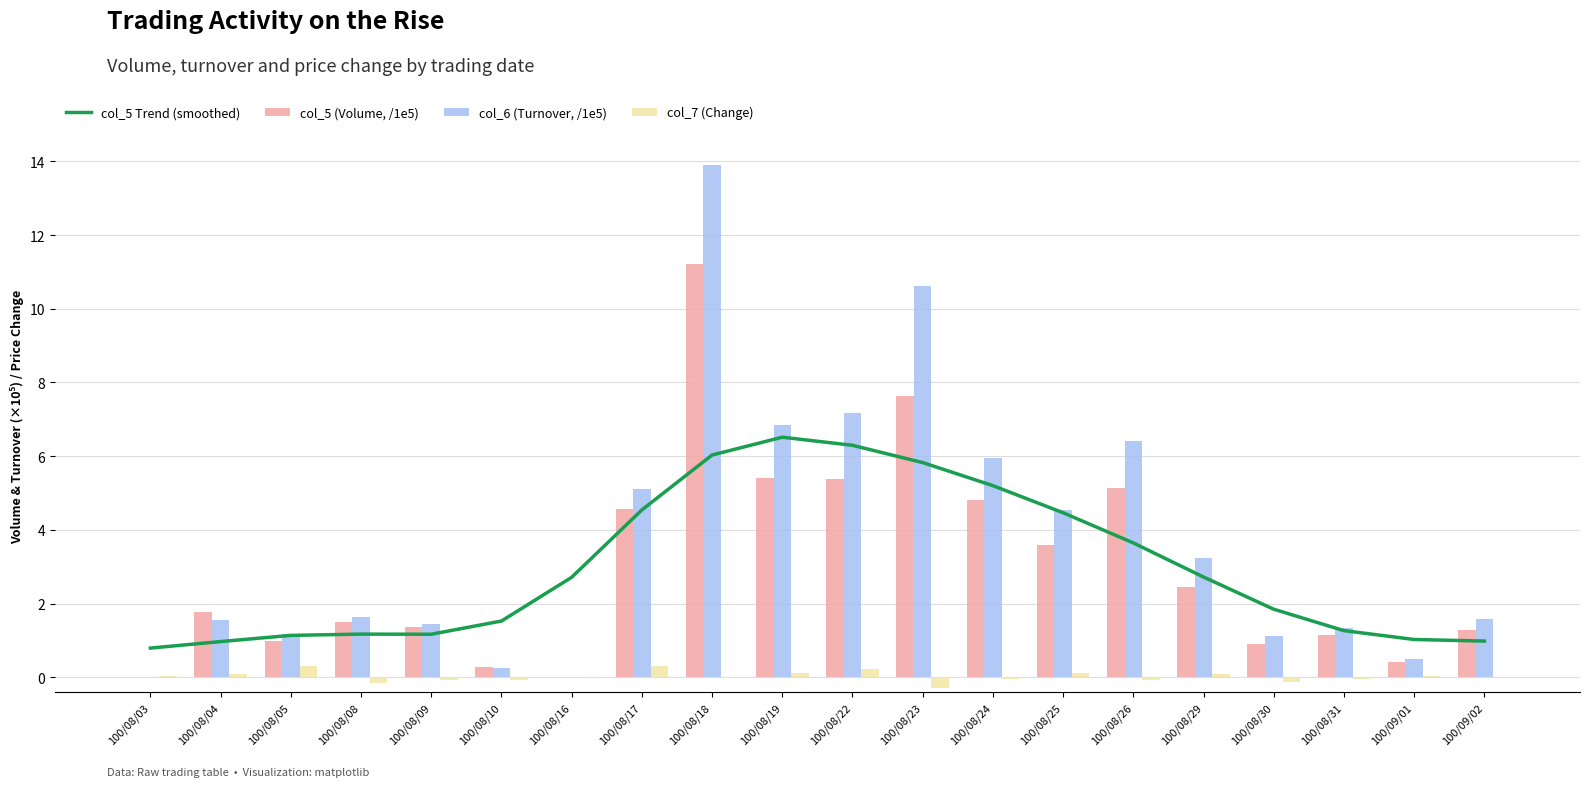

What is the sum of all col_6 (Turnover, /1e5) values?

74.4